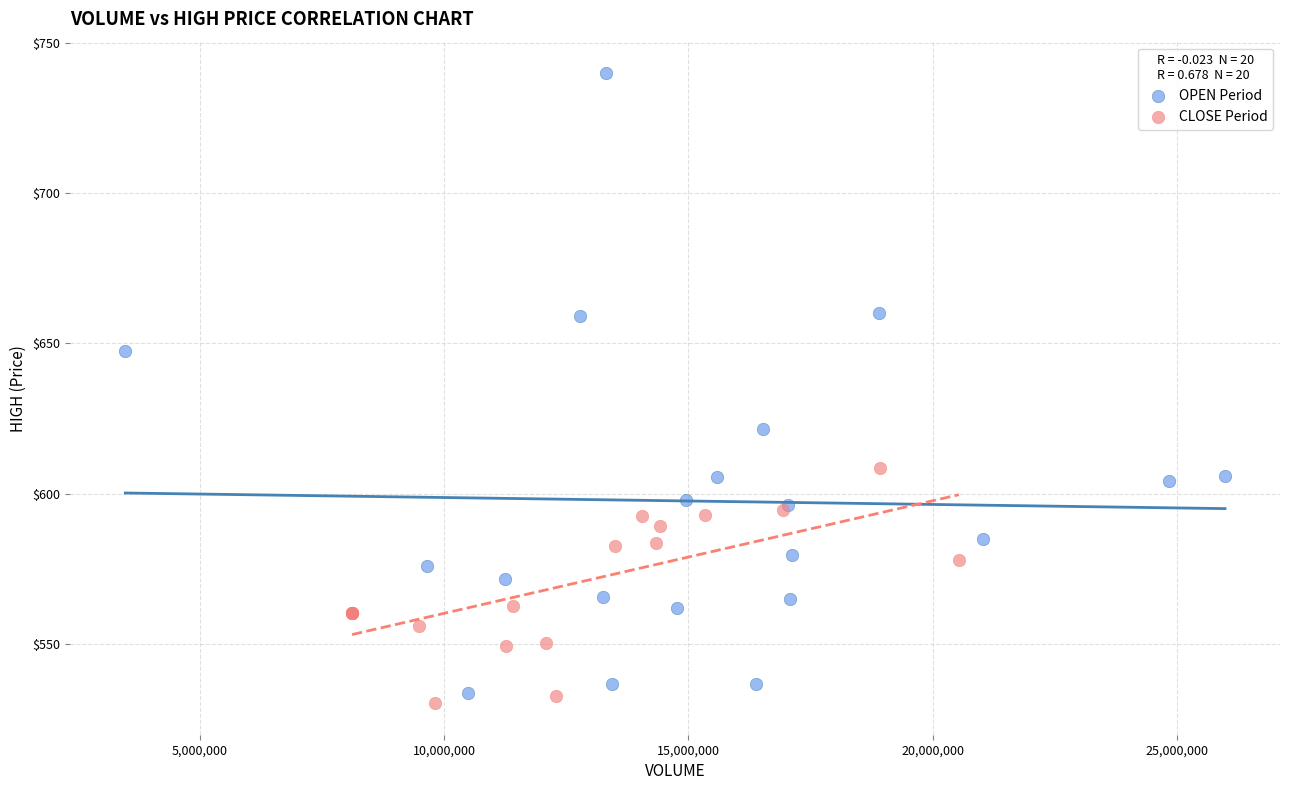

What are all the series names shown in the legend?

OPEN Period, CLOSE Period